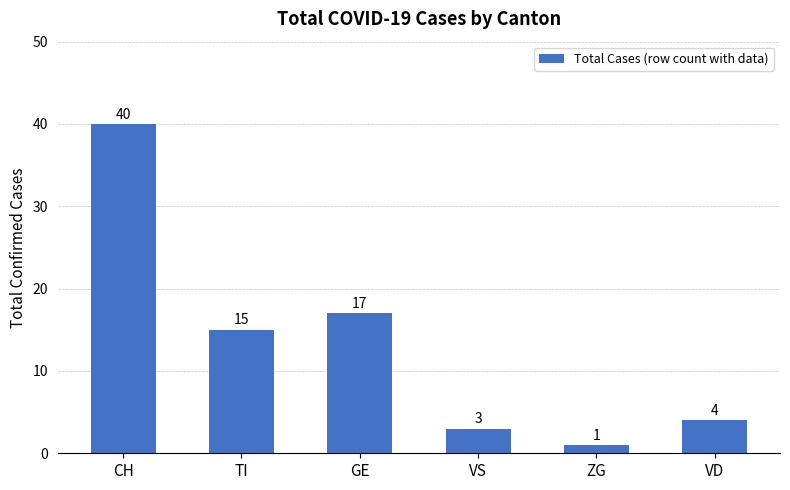

Reading left to right, transcribe all the data shown in this chart.

40	15	17	3	1	4